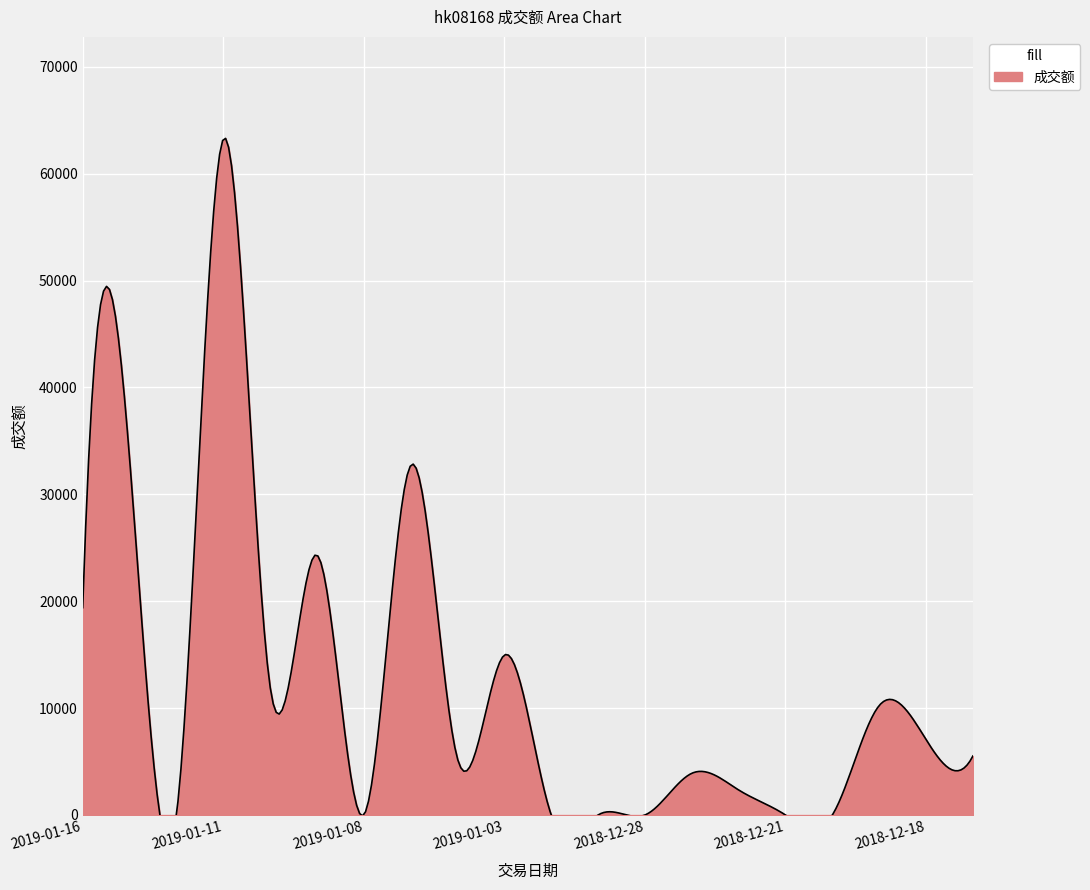

How many data points are less than 5520?

10